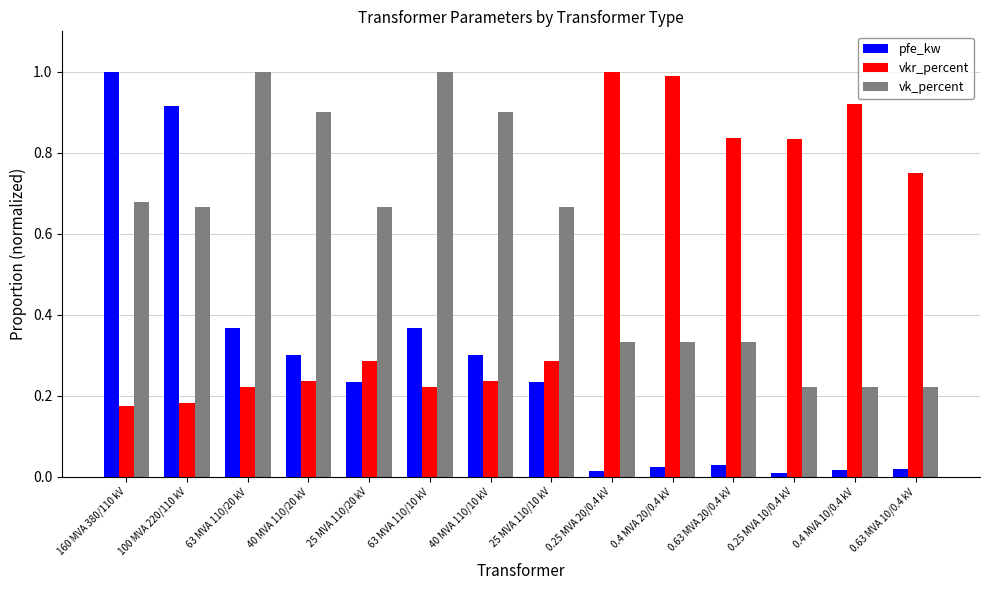

At 25 MVA 110/20 kV, list the series in order from largest to smallest.

vk_percent, vkr_percent, pfe_kw